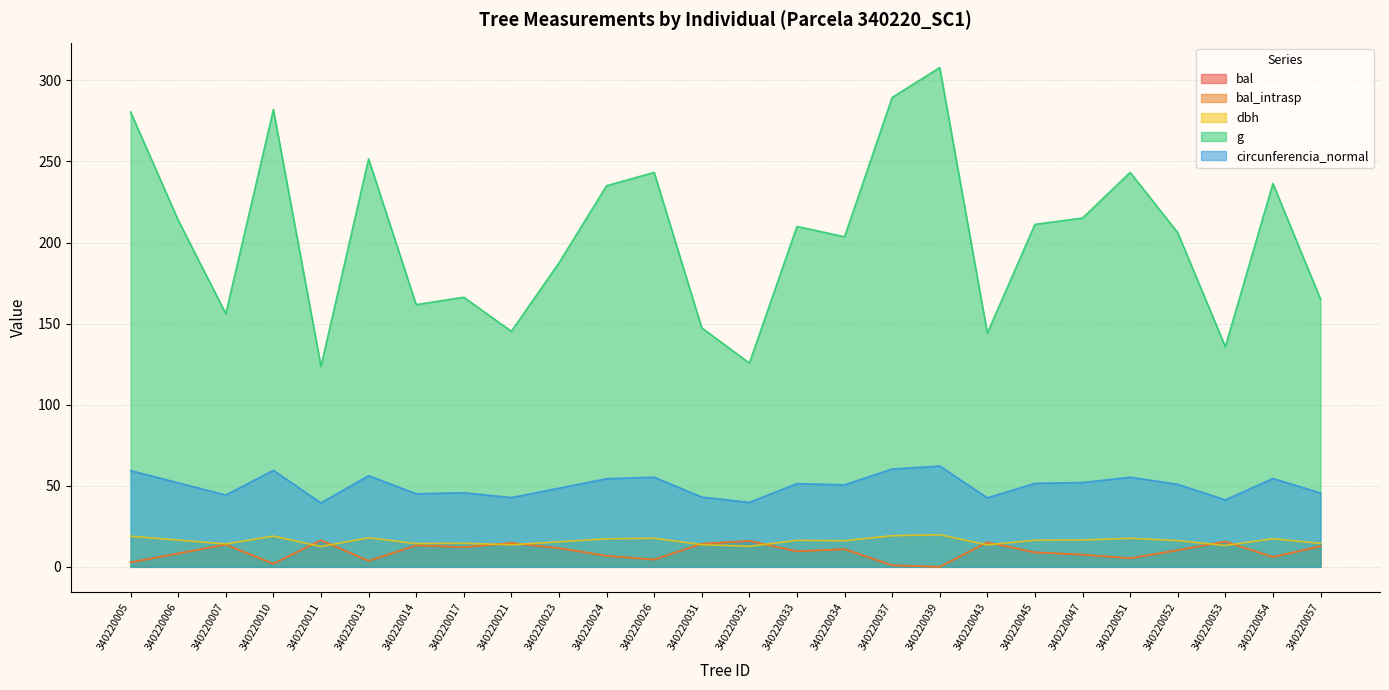

Rank the series at 340220032 from lowest to highest value.

dbh, bal, bal_intrasp, circunferencia_normal, g